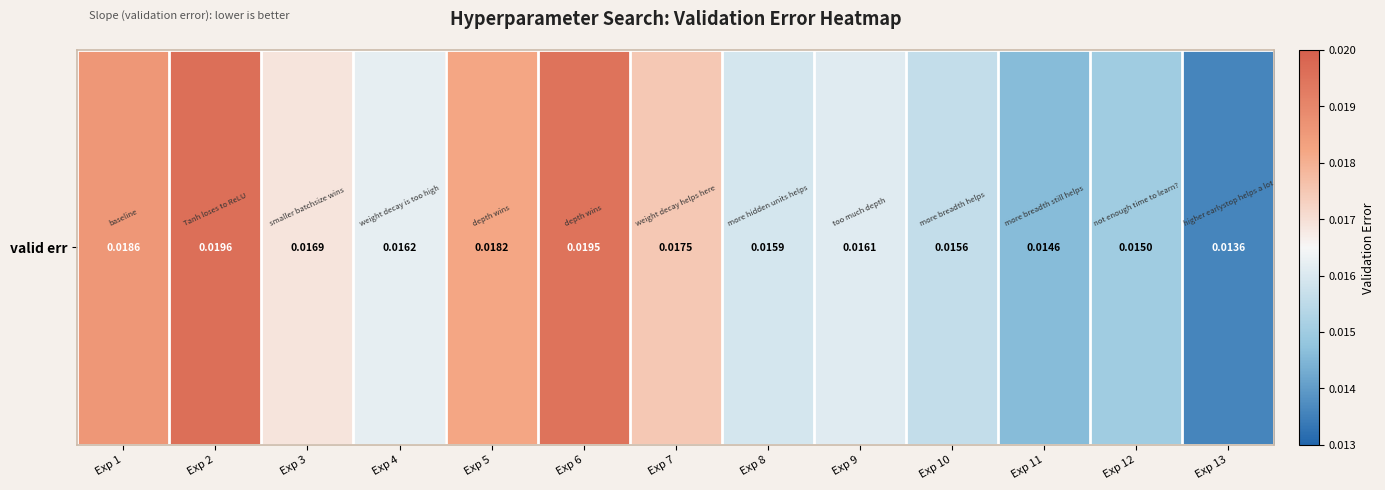

The value at Exp 3 is 0.0. True or false?

True